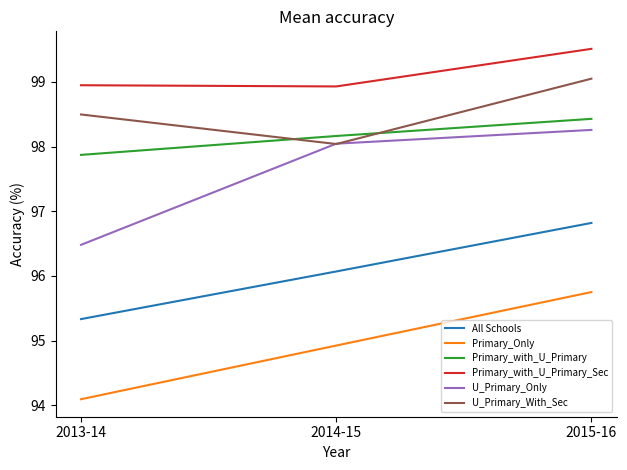

Rank the series at 2013-14 from highest to lowest value.

Primary_with_U_Primary_Sec, U_Primary_With_Sec, Primary_with_U_Primary, U_Primary_Only, All Schools, Primary_Only